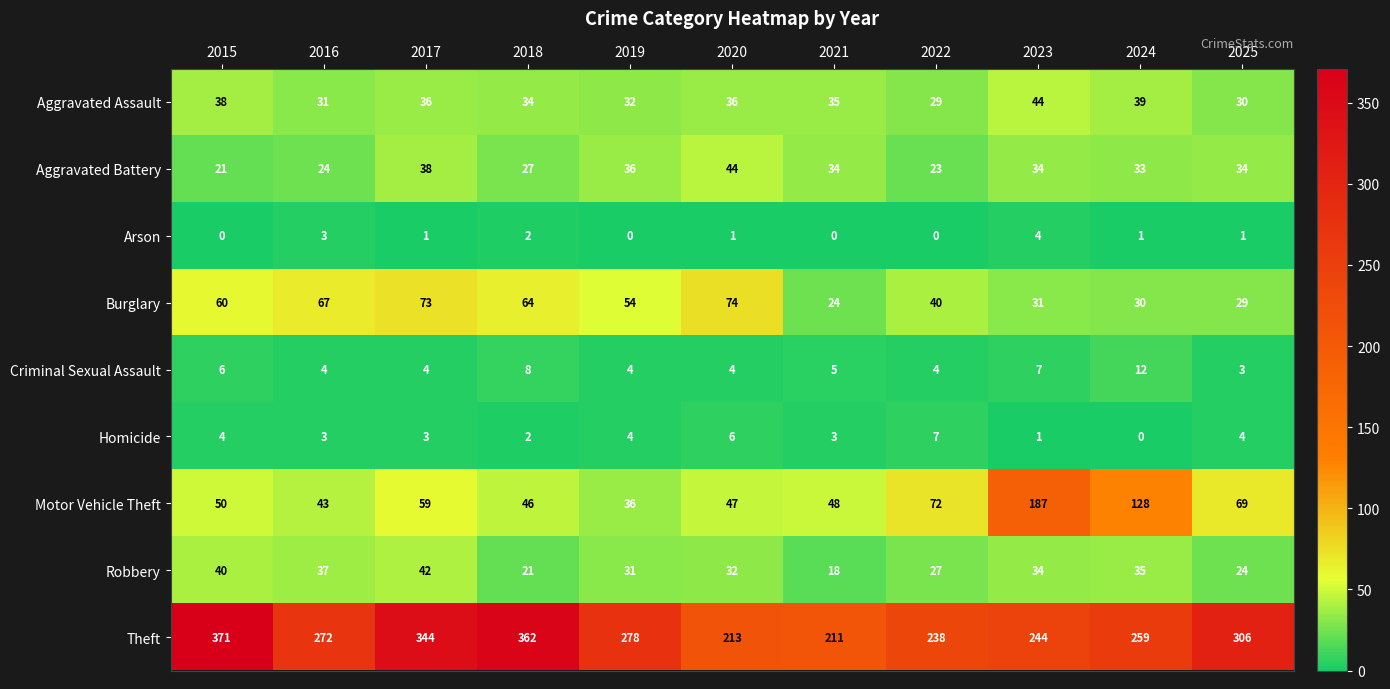

The value of Burglary at 2025 is 8. True or false?

False